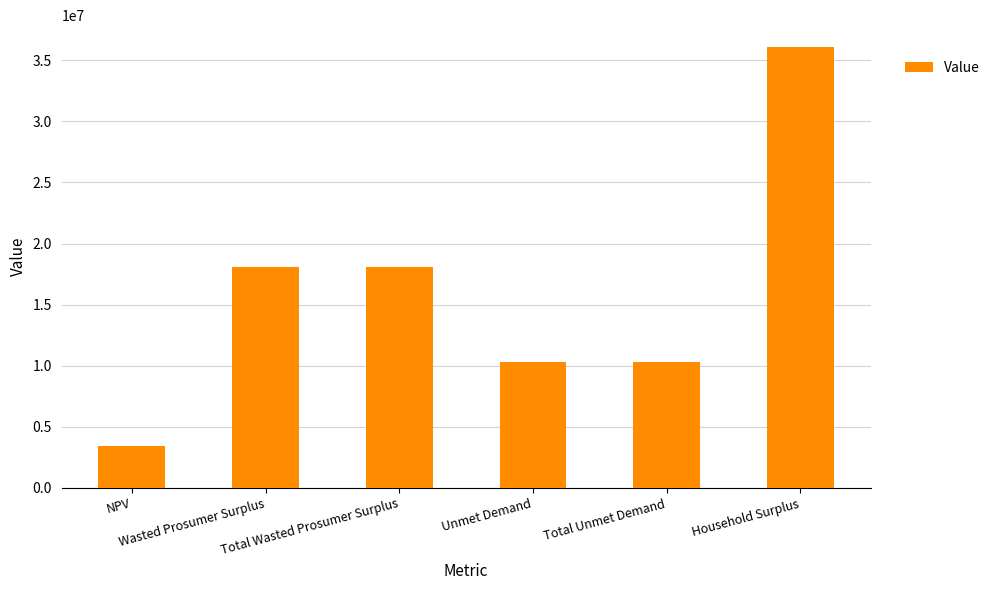

What is the value of the 6th bar from the left?

36074109.9